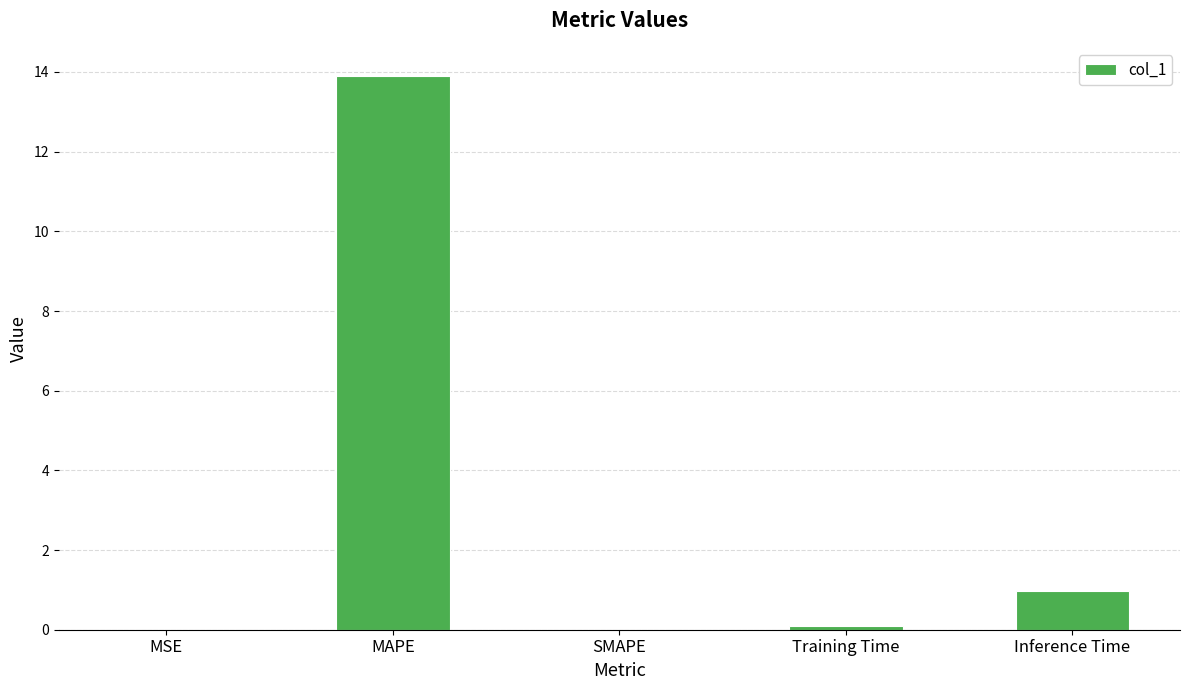

The value at SMAPE is 0.0. True or false?

True